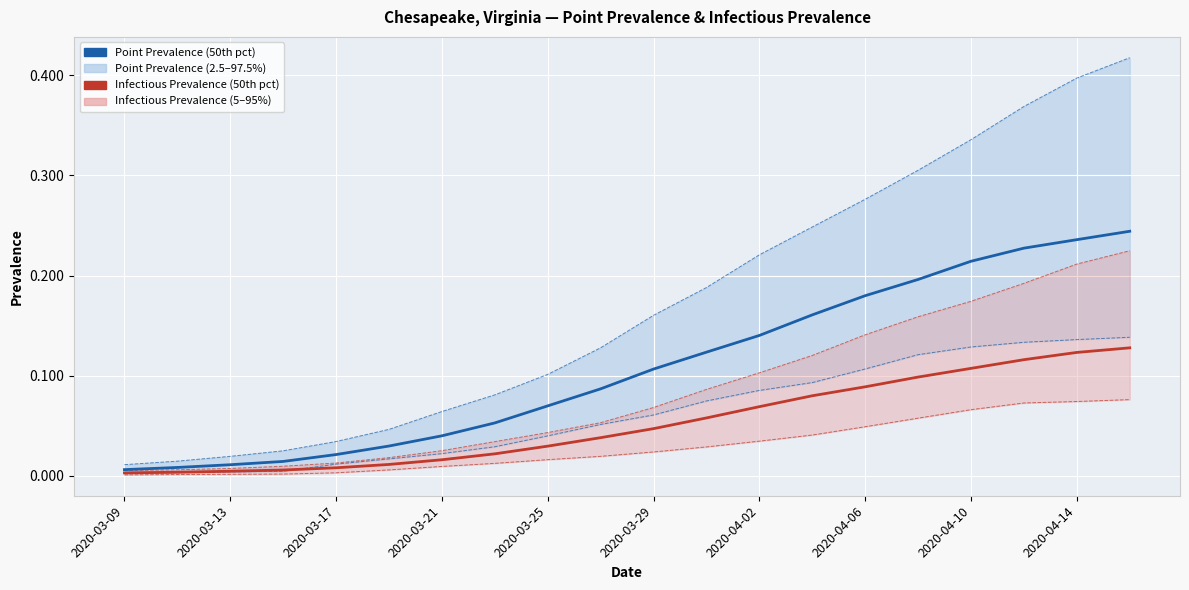

True or false: pointinfectiousprevalence_50 and pointprevalence_975 intersect in this chart.

False